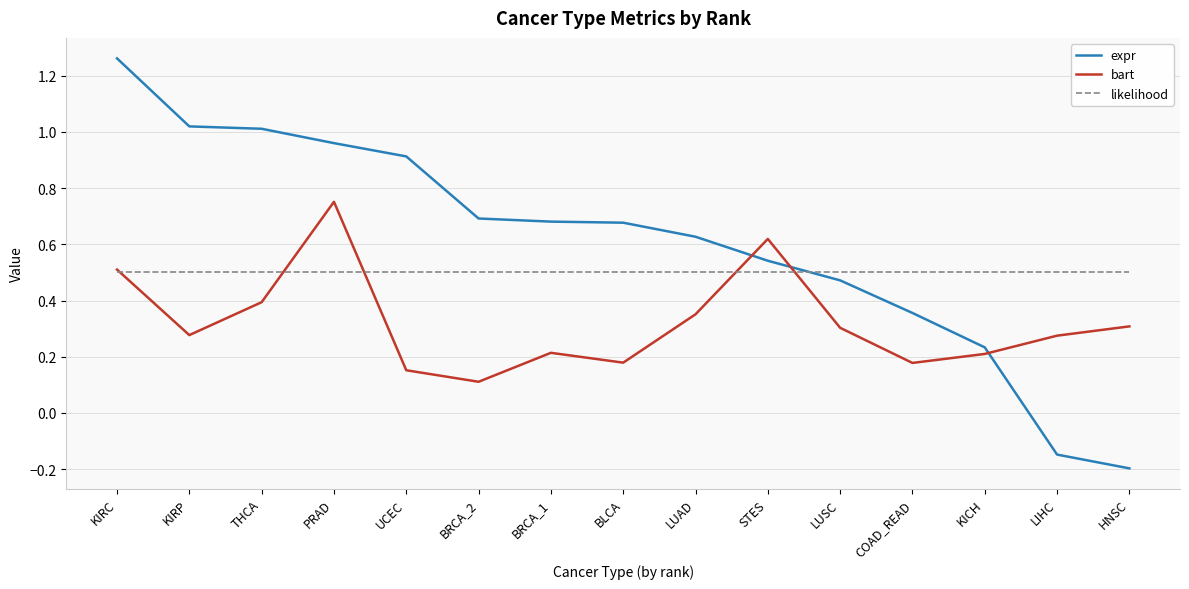

Count the number of categories in the chart.

15